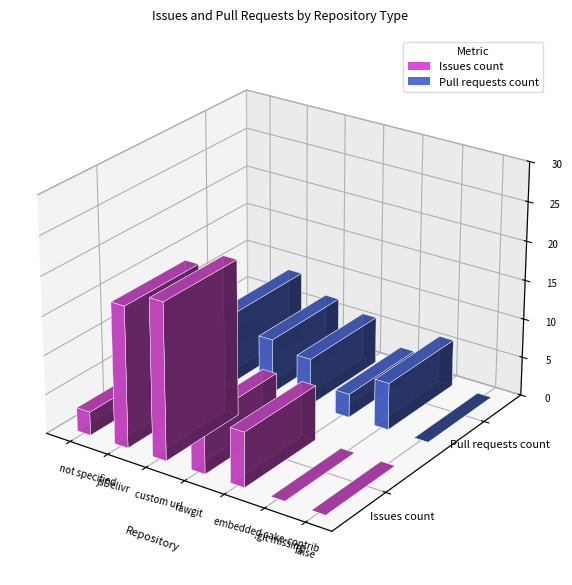

List the series in order of their overall mean, lowest first.

Pull requests count, Issues count